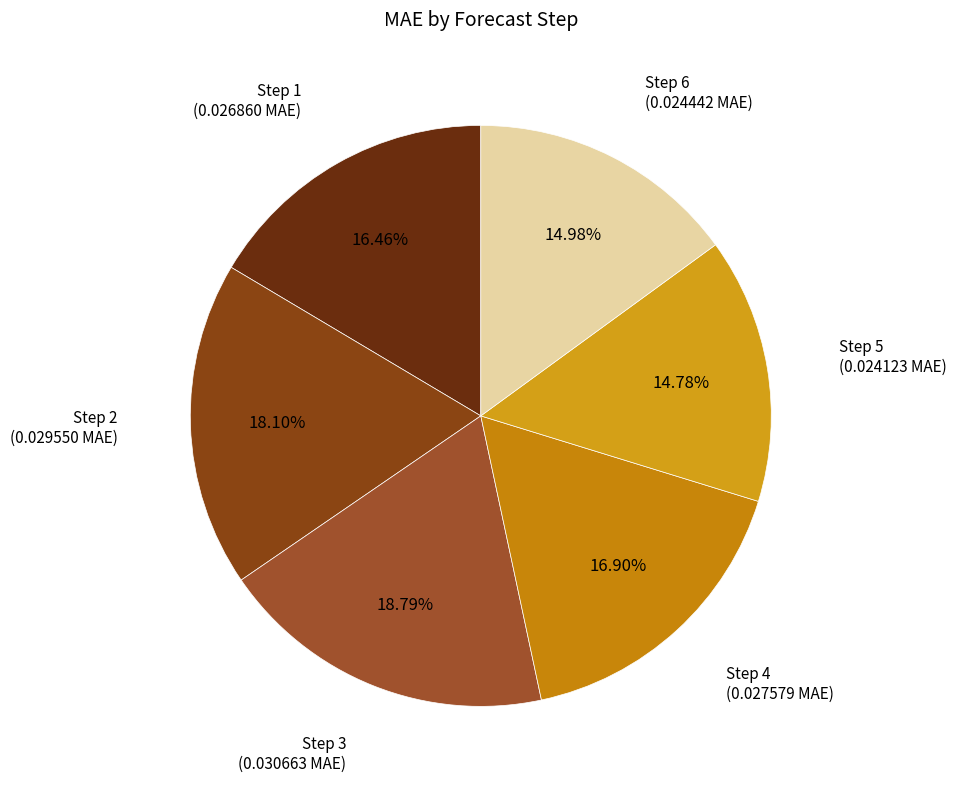

To the nearest percent, what is the combined percentage of Step 5 and Step 4?

32%